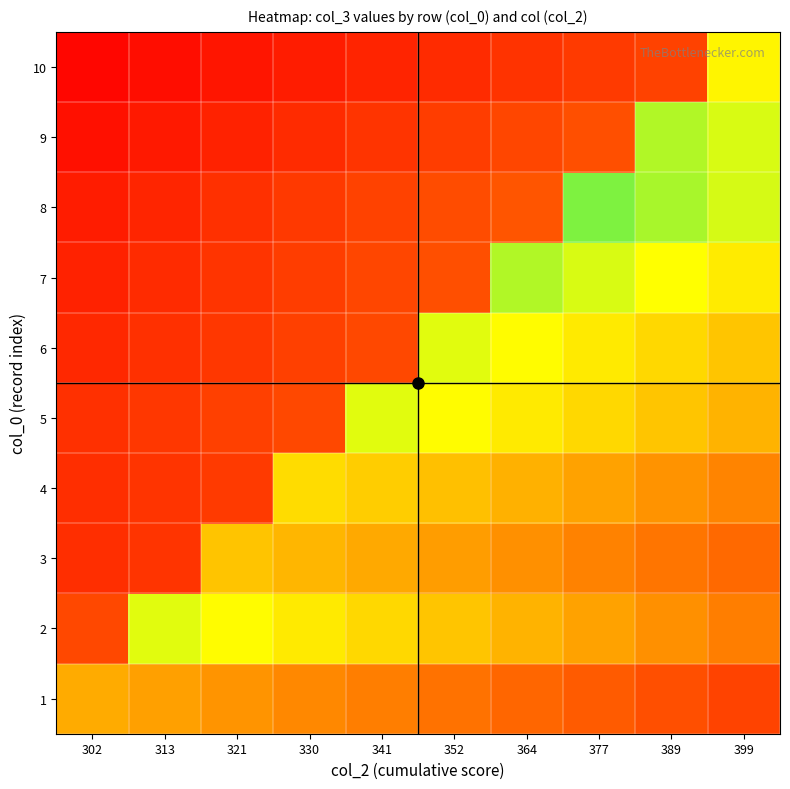

Reading left to right, what are all the values shown in this chart?

1: 302=7.0	313=6.5	321=6.1	330=5.6	341=5.1	352=4.7	364=4.2	377=3.7	389=3.3	399=2.8
2: 302=3.0	313=11.0	321=10.3	330=9.5	341=8.8	352=8.1	364=7.3	377=6.6	389=5.9	399=5.1
3: 302=1.9	313=2.2	321=8.0	330=7.5	341=6.9	352=6.4	364=5.9	377=5.3	389=4.8	399=4.3
4: 302=1.9	313=2.2	321=2.4	330=9.0	341=8.4	352=7.8	364=7.2	377=6.6	389=6.0	399=5.4
5: 302=2.0	313=2.3	321=2.6	330=3.0	341=11.0	352=10.3	364=9.5	377=8.8	389=8.1	399=7.3
6: 302=1.6	313=2.0	321=2.3	330=2.6	341=3.0	352=11.0	364=10.3	377=9.5	389=8.8	399=8.1
7: 302=1.4	313=1.8	321=2.2	330=2.5	341=2.9	352=3.2	364=12.0	377=11.2	389=10.4	399=9.6
8: 302=1.2	313=1.6	321=1.9	330=2.3	341=2.7	352=3.1	364=3.5	377=13.0	389=12.1	399=11.3
9: 302=0.7	313=1.1	321=1.4	330=1.8	341=2.2	352=2.5	364=2.9	377=3.2	389=12.0	399=11.2
10: 302=0.3	313=0.6	321=0.9	330=1.2	341=1.5	352=1.8	364=2.1	377=2.4	389=2.7	399=10.0